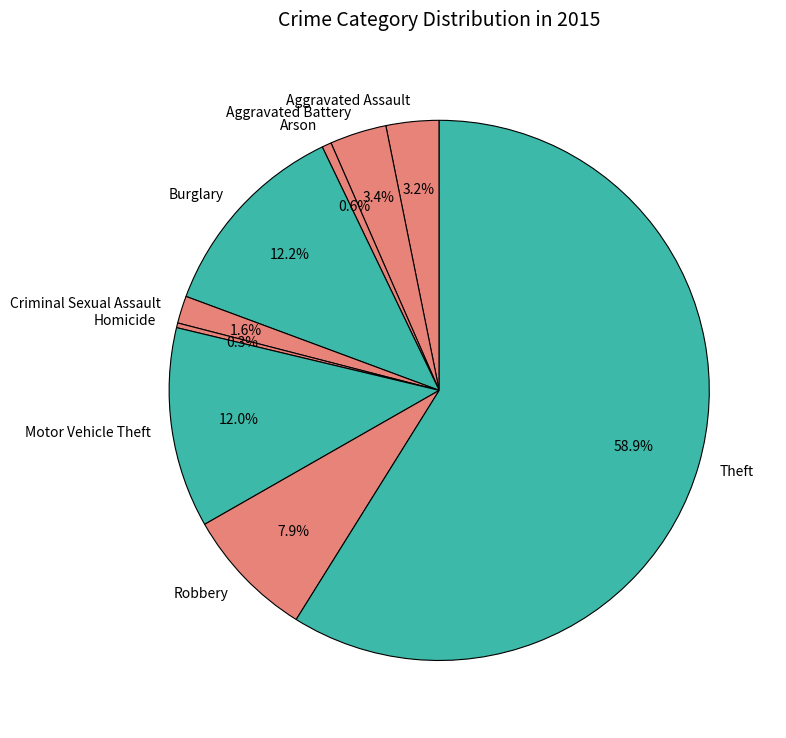

To the nearest percent, what is the average slice percentage?

11%